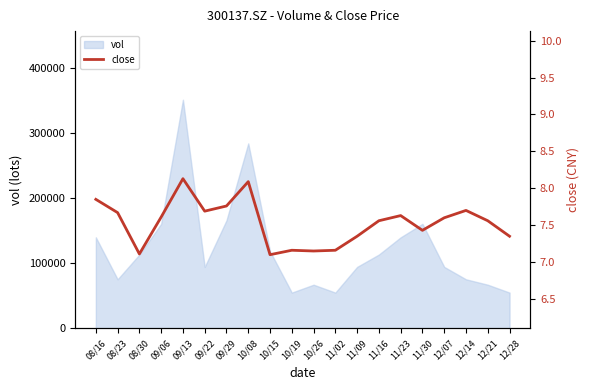

What is the label of the 17th point from the left?

12/07